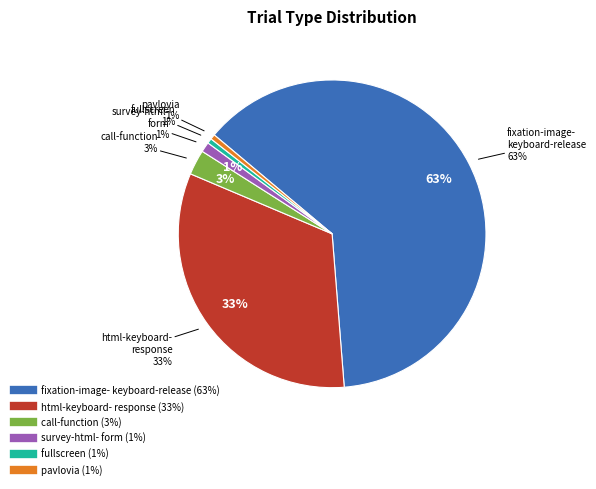

Count the number of slices in the pie.

6